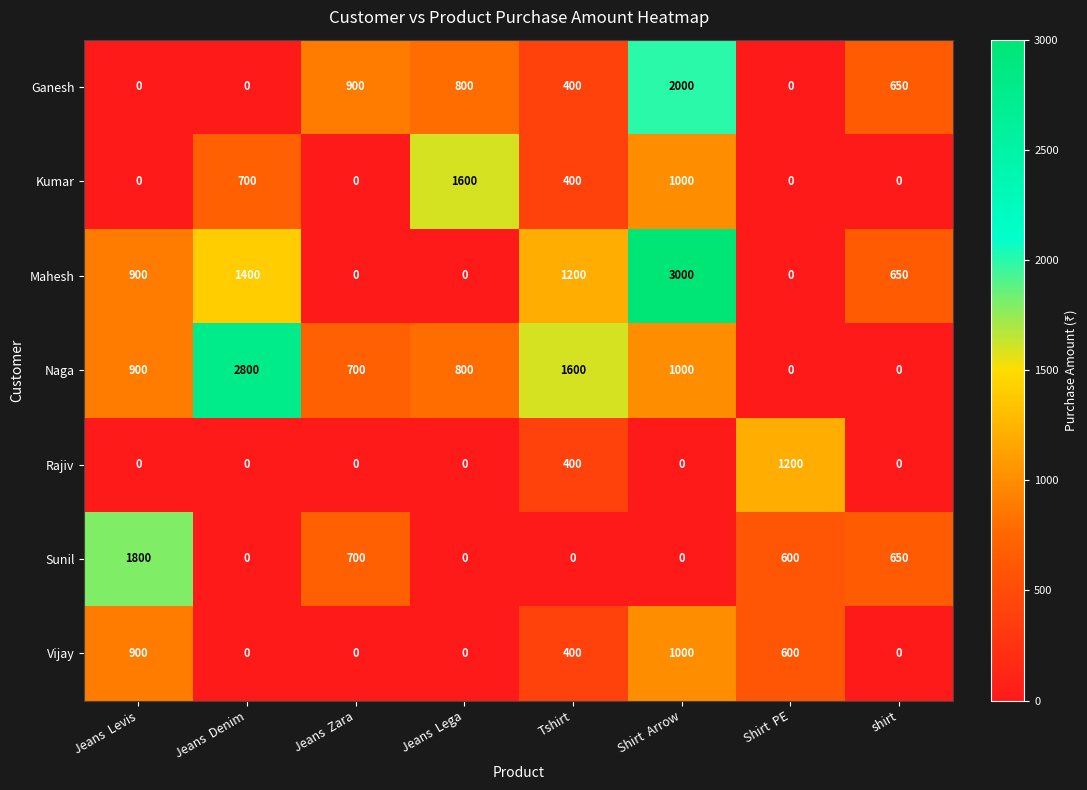

What is the difference between the Rajiv values at shirt and Shirt  PE?

1200